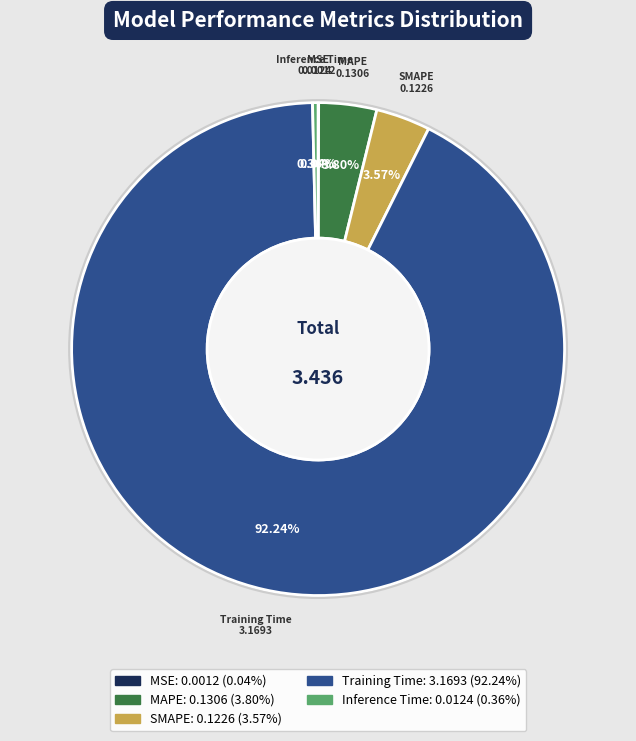

What is the largest slice in the pie chart?

Training Time